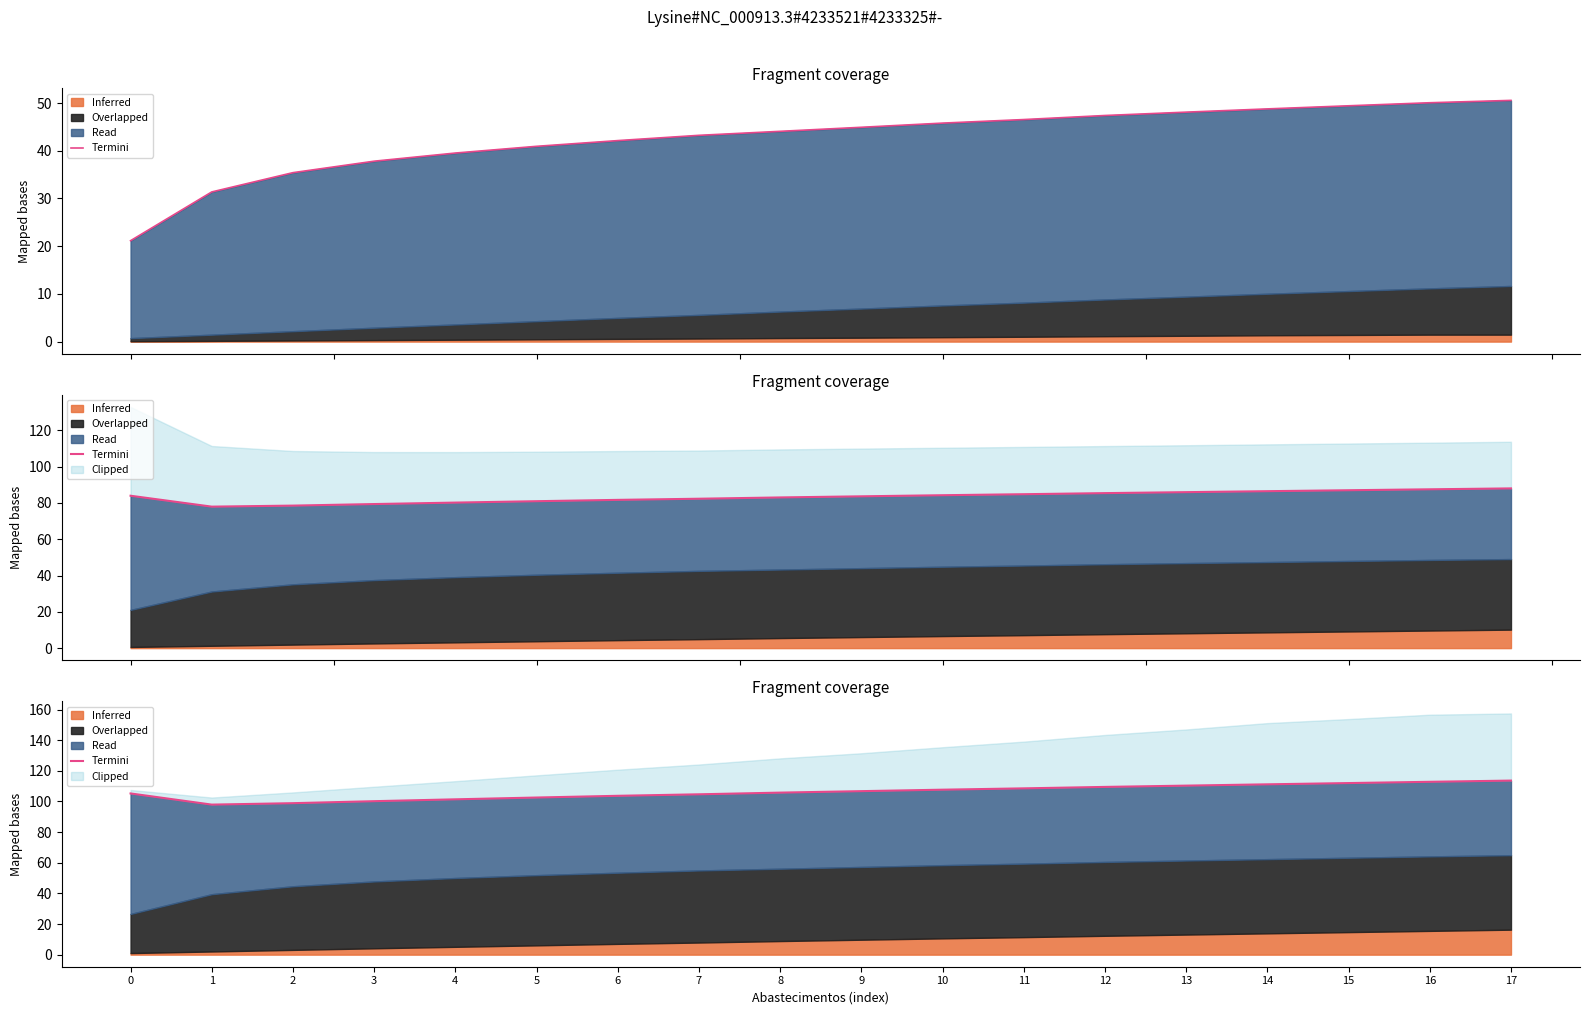

True or false: Tempo util [h] and Termini cross at least once.

False